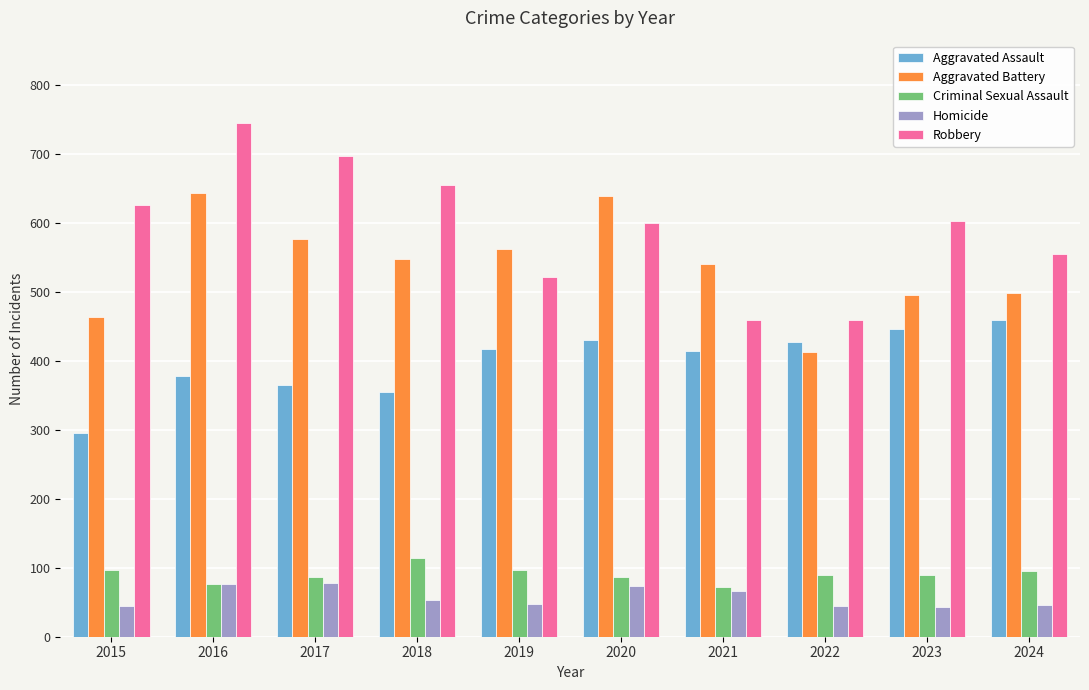

Which series has the largest range (max minus min)?

Robbery